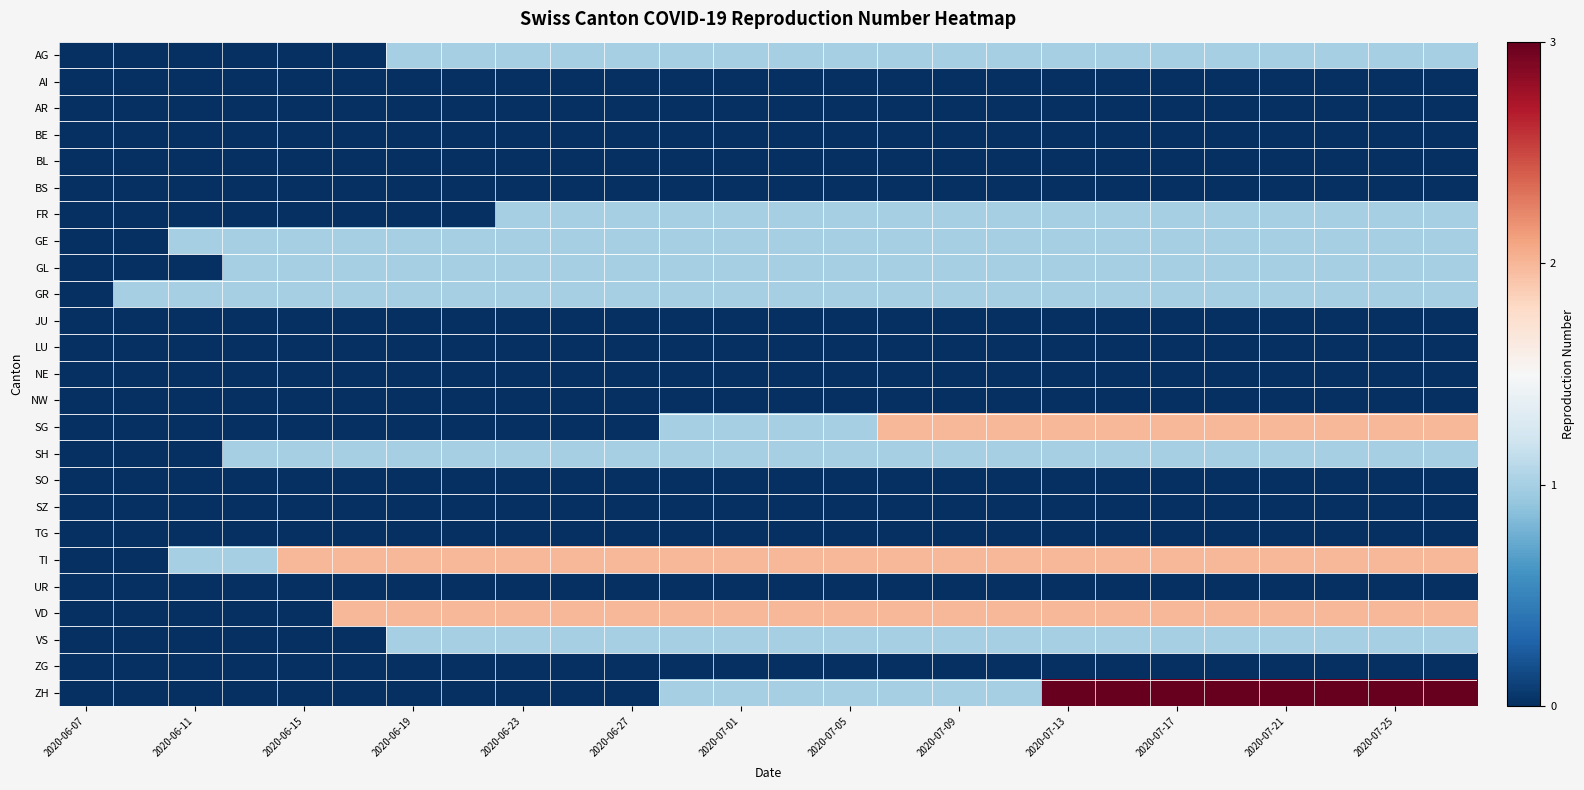

List the series in order of their peak value, lowest first.

AI, AR, BE, BL, BS, JU, LU, NE, NW, SO, SZ, TG, UR, ZG, AG, FR, GE, GL, GR, SH, VS, SG, TI, VD, ZH